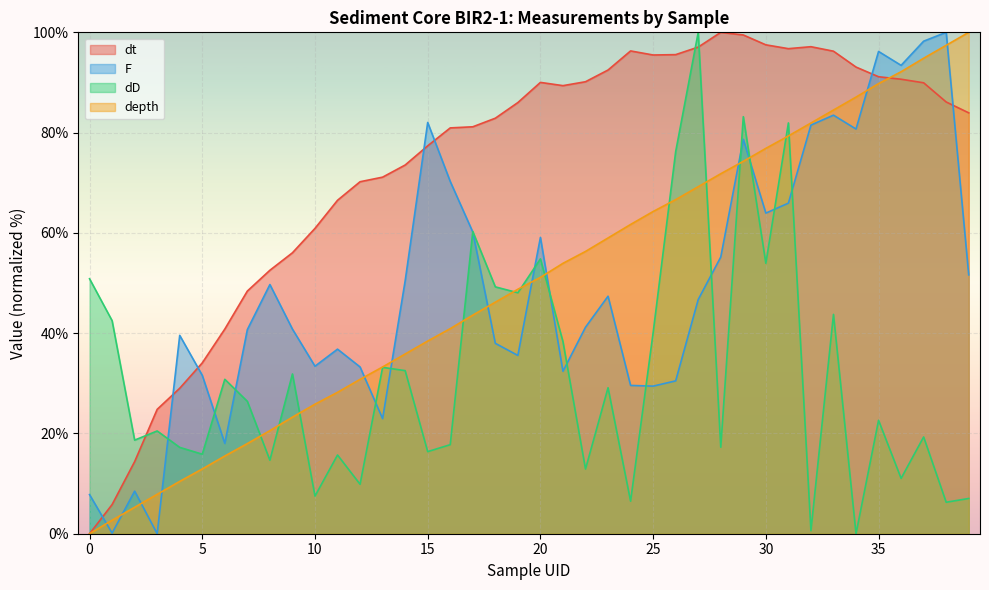

Reading left to right, list all the values displayed in this chart.

dt: 0=0.0	1=5.8	2=14.4	3=24.8	4=29.0	5=34.1	6=40.8	7=48.4	8=52.5	9=56.0	10=60.9	11=66.5	12=70.2	13=71.1	14=73.5	15=77.4	16=80.9	17=81.2	18=82.9	19=86.0	20=90.0	21=89.4	22=90.1	23=92.5	24=96.3	25=95.5	26=95.6	27=97.1	28=100.0	29=99.5	30=97.5	31=96.7	32=97.1	33=96.2	34=93.1	35=91.1	36=90.6	37=89.9	38=86.1	39=83.9
F: 0=7.8	1=0.1	2=8.5	3=0.0	4=39.6	5=31.6	6=18.0	7=40.7	8=49.7	9=40.8	10=33.4	11=36.8	12=33.3	13=23.0	14=50.4	15=82.0	16=70.3	17=60.2	18=38.0	19=35.6	20=59.1	21=32.4	22=41.2	23=47.4	24=29.6	25=29.4	26=30.5	27=46.7	28=55.2	29=78.7	30=63.9	31=65.9	32=81.5	33=83.5	34=80.7	35=96.2	36=93.4	37=98.2	38=100.0	39=51.6
dD: 0=50.8	1=42.5	2=18.7	3=20.5	4=17.2	5=15.9	6=30.8	7=26.4	8=14.7	9=31.9	10=7.5	11=15.7	12=9.9	13=33.2	14=32.5	15=16.4	16=17.8	17=60.3	18=49.2	19=48.1	20=54.8	21=38.3	22=12.9	23=29.1	24=6.5	25=40.1	26=76.2	27=100.0	28=17.2	29=83.2	30=53.9	31=81.9	32=0.6	33=43.7	34=0.0	35=22.6	36=11.0	37=19.3	38=6.3	39=7.0
depth: 0=0.0	1=2.7	2=5.3	3=7.9	4=10.4	5=12.9	6=15.5	7=18.0	8=20.6	9=23.3	10=25.8	11=28.2	12=30.8	13=33.3	14=35.8	15=38.4	16=40.9	17=43.6	18=46.2	19=48.8	20=51.1	21=53.9	22=56.3	23=59.0	24=61.7	25=64.3	26=66.6	27=69.2	28=71.8	29=74.3	30=76.9	31=79.3	32=81.9	33=84.5	34=87.1	35=89.8	36=92.1	37=94.8	38=97.4	39=100.0